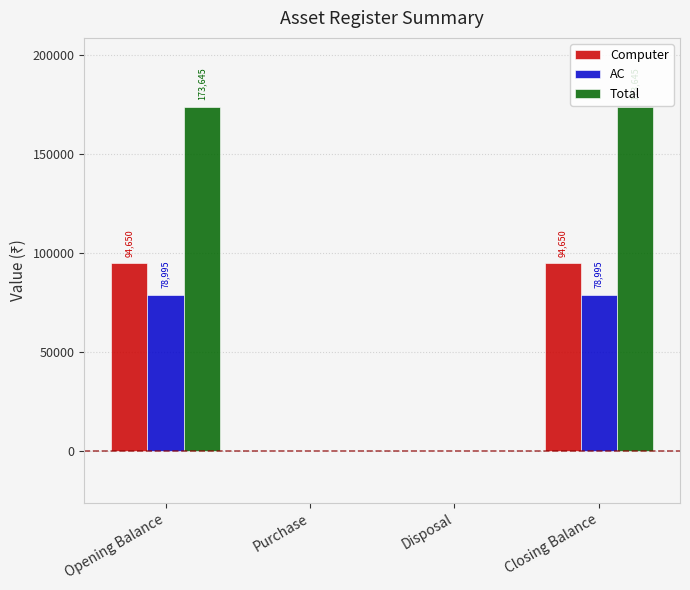

Reading right to left, what are all the values shown in this chart?

Computer: Closing Balance=94650	Disposal=0	Purchase=0	Opening Balance=94650
AC: Closing Balance=78995	Disposal=0	Purchase=0	Opening Balance=78995
Total: Closing Balance=173645	Disposal=0	Purchase=0	Opening Balance=173645